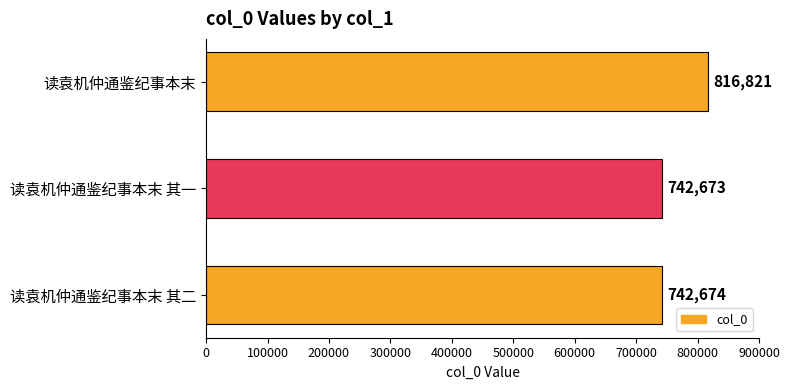

The chart shows a value of 742674 at 读袁机仲通鉴纪事本末 其二. True or false?

True